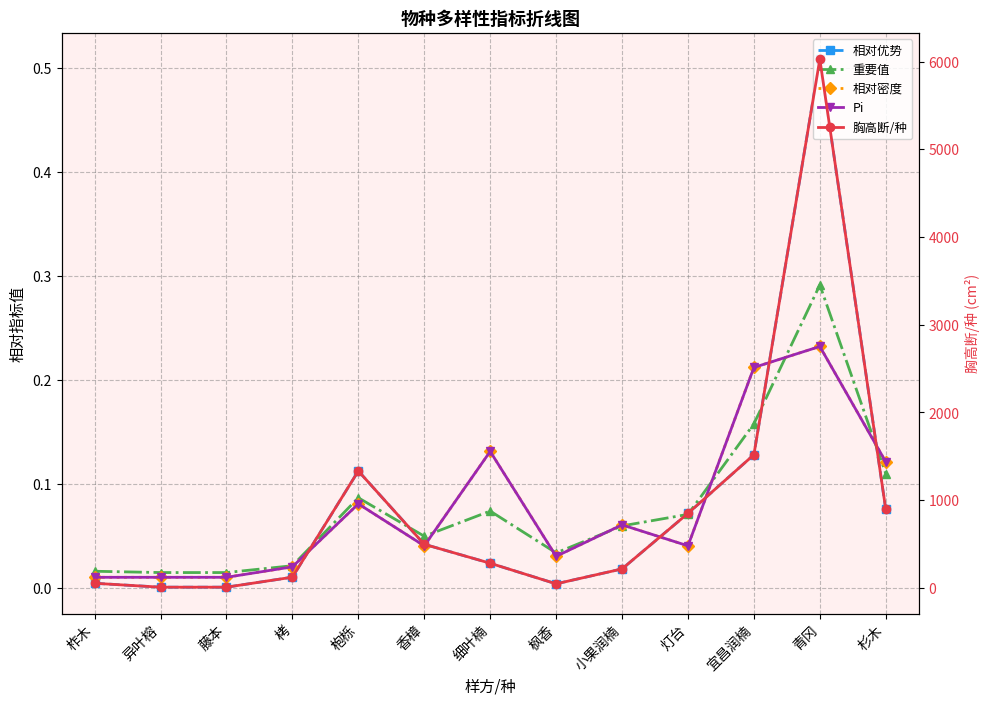

What is the highest value of the 相对密度 series?

0.2